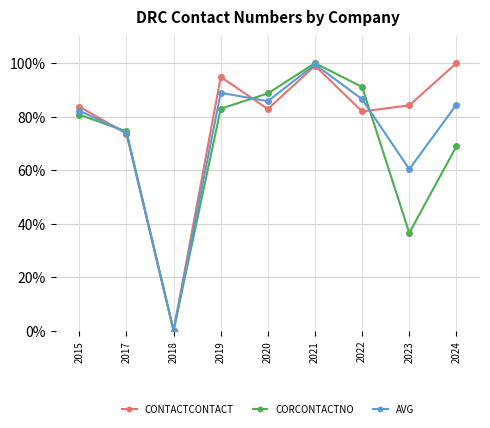

What is the difference between the highest and lowest values at 2021?

1.0